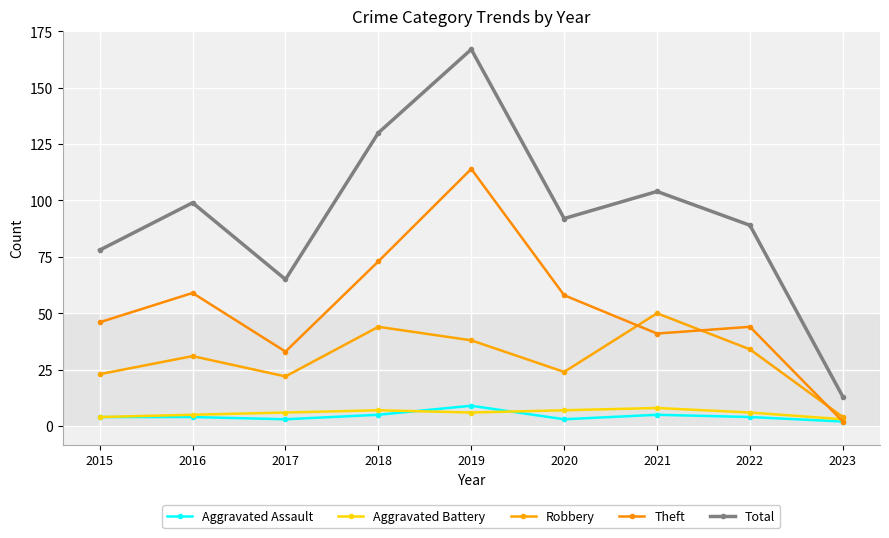

What is the value of the Aggravated Battery point at the 7th from the left?

8